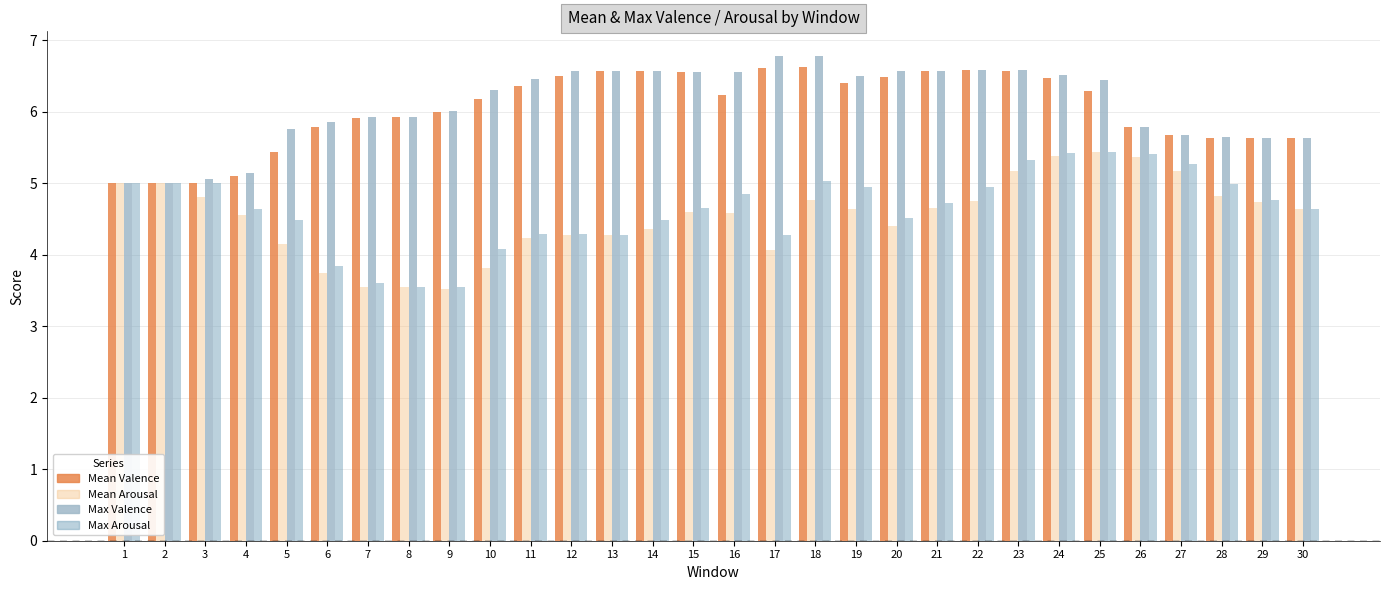

What is the maximum value shown in the chart?

6.8